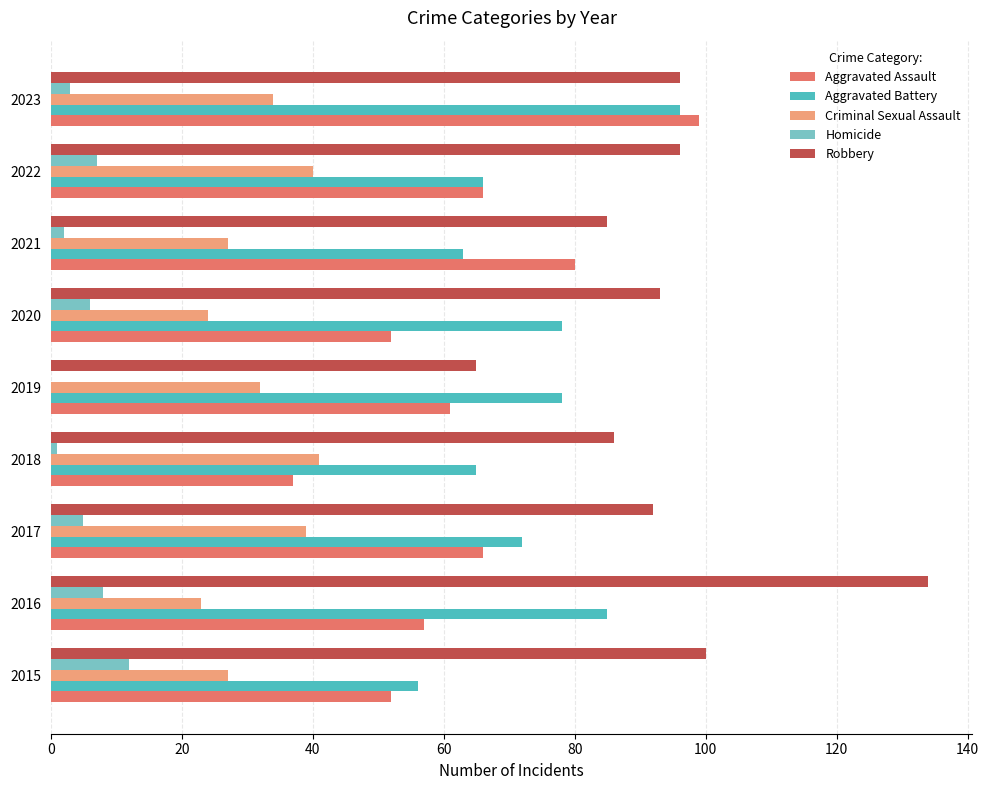

The Aggravated Battery series shows 111 at 2018. True or false?

False